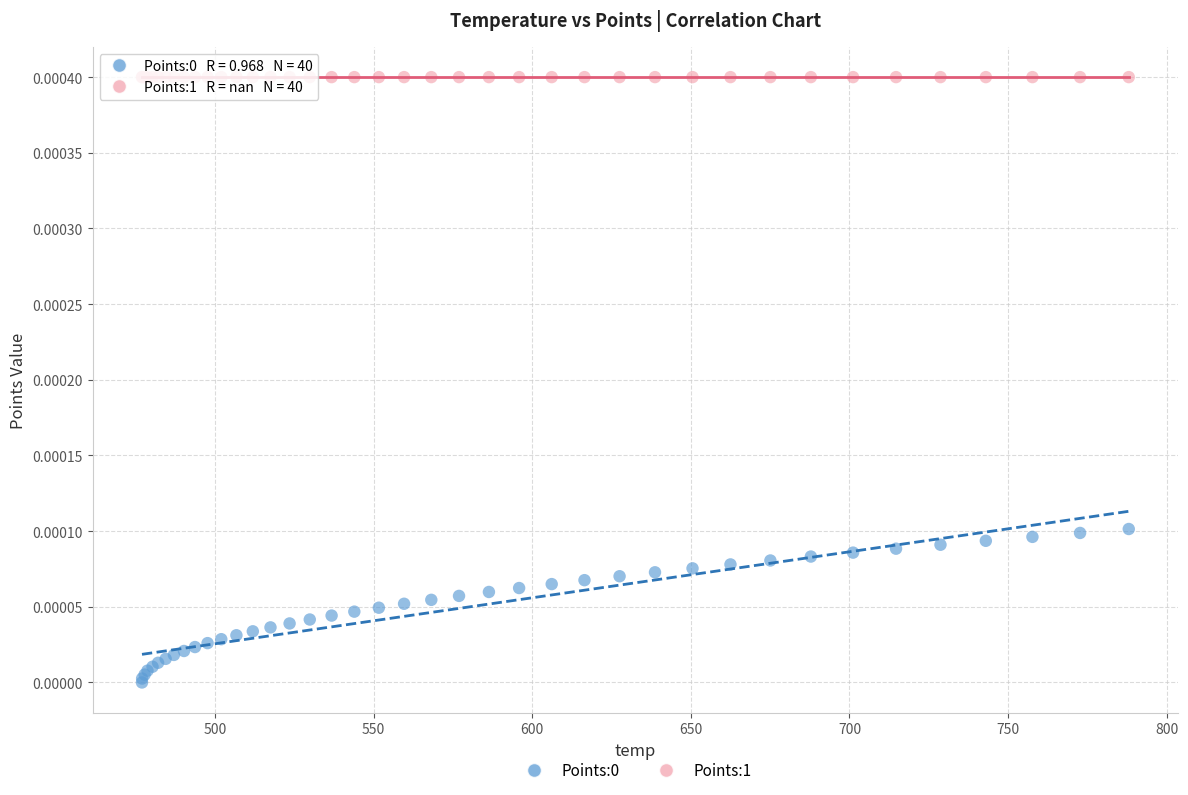

Which series contains the highest Y value?

Points:1